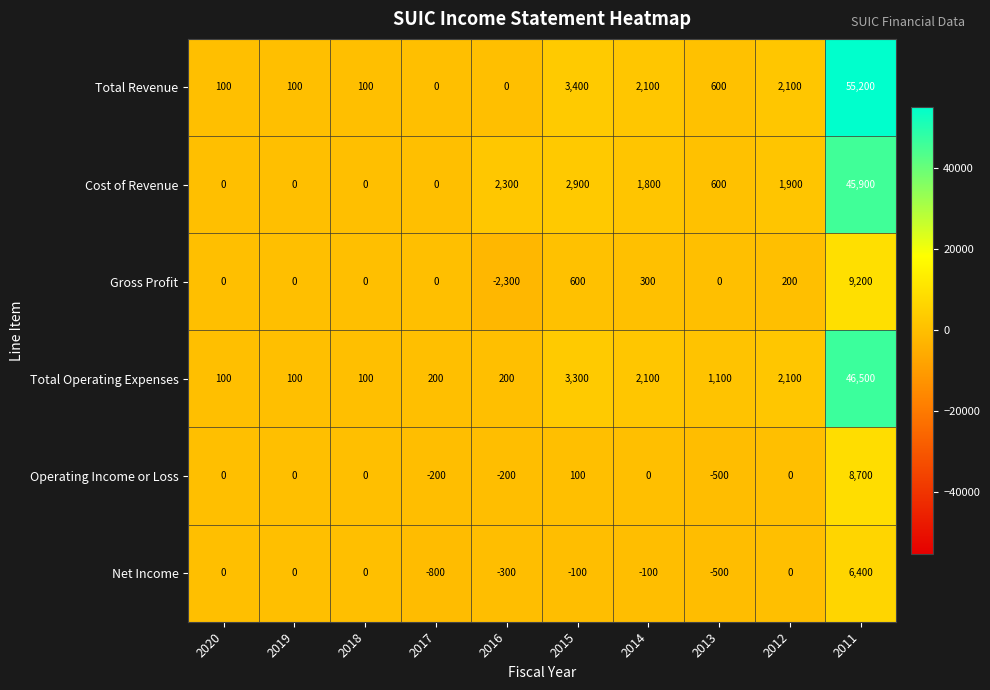

What is the difference between the maximum and minimum values in the Operating Income or Loss series?

9200